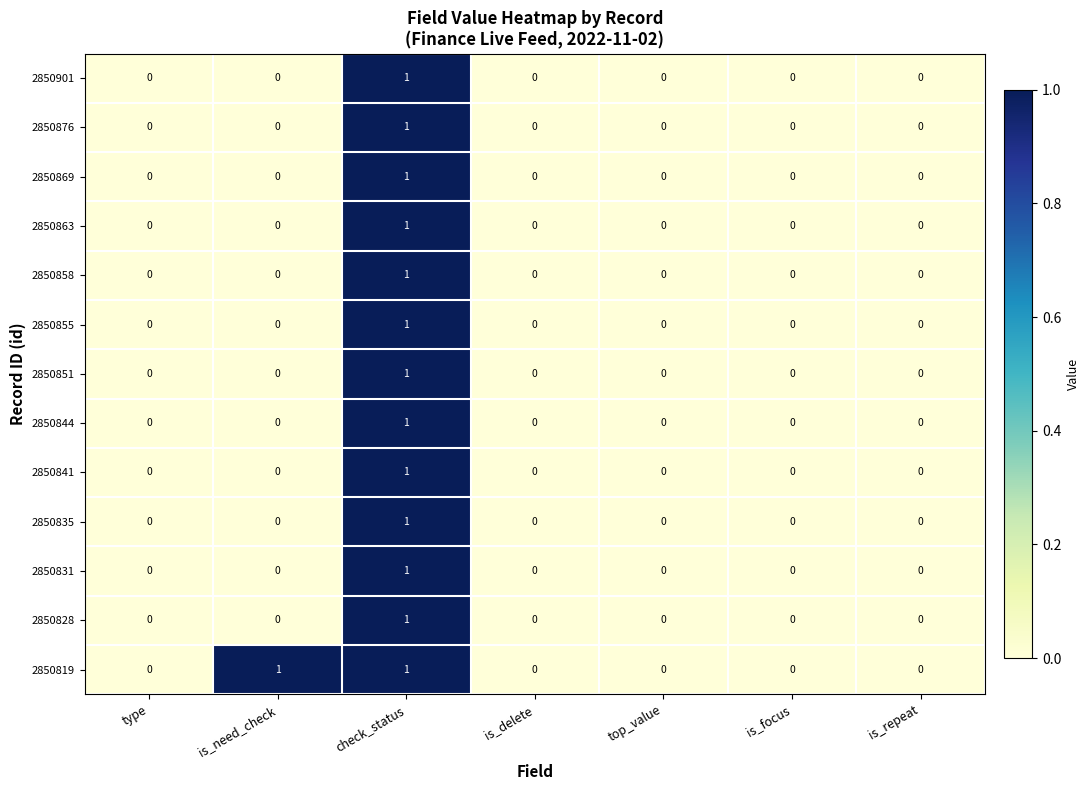

At which label does 2850876 reach its peak?

check_status